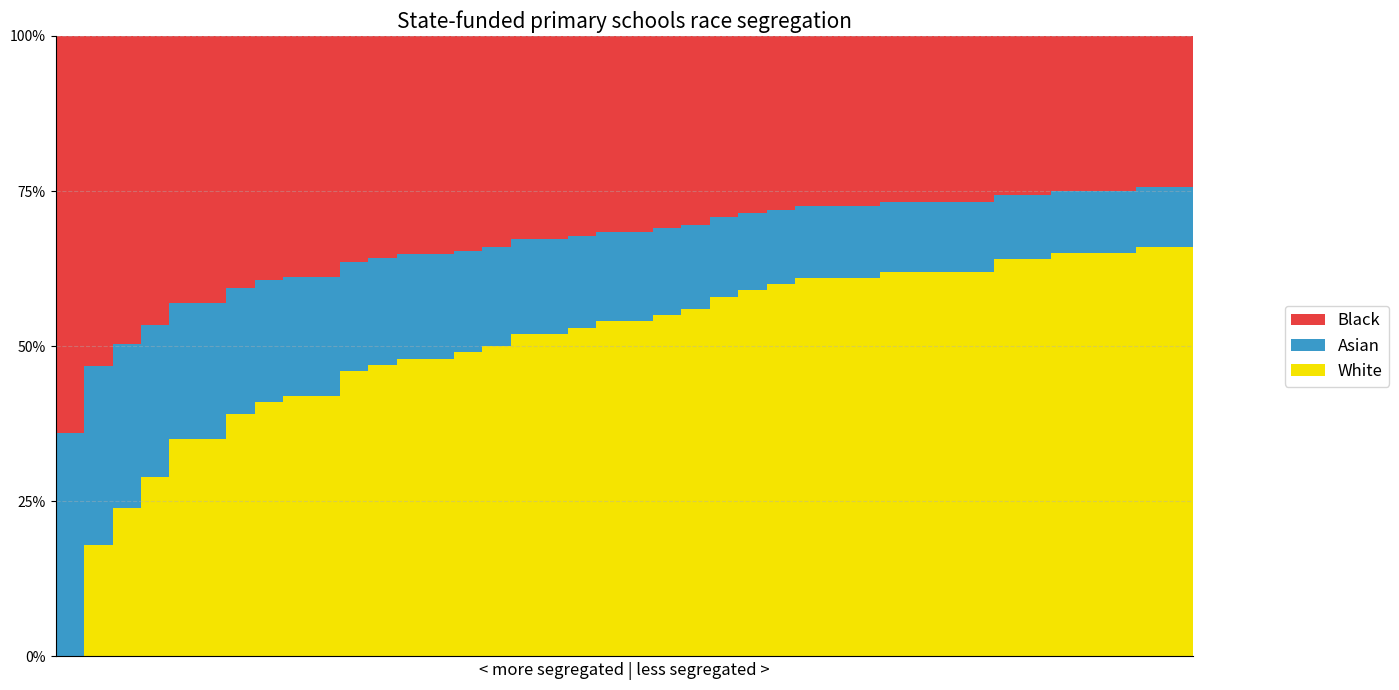

Reading left to right, list all the values displayed in this chart.

0=0.0	1=0.2	2=0.2	3=0.3	4=0.3	5=0.3	6=0.4	7=0.4	8=0.4	10=0.5	11=0.5	12=0.5	13=0.5	14=0.5	15=0.5	16=0.5	17=0.5	18=0.5	19=0.5	20=0.5	21=0.6	22=0.6	23=0.6	24=0.6	25=0.6	26=0.6	27=0.6	28=0.6	29=0.6	30=0.6	31=0.6	32=0.6	33=0.6	34=0.6	35=0.7	36=0.7	37=0.7	38=0.7	39=0.7	40=0.7